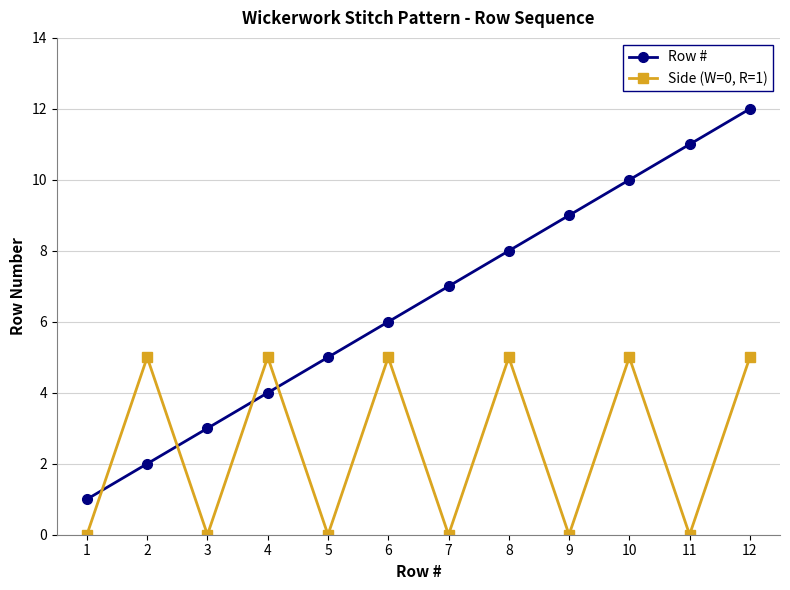

How many data points does each series have?

12